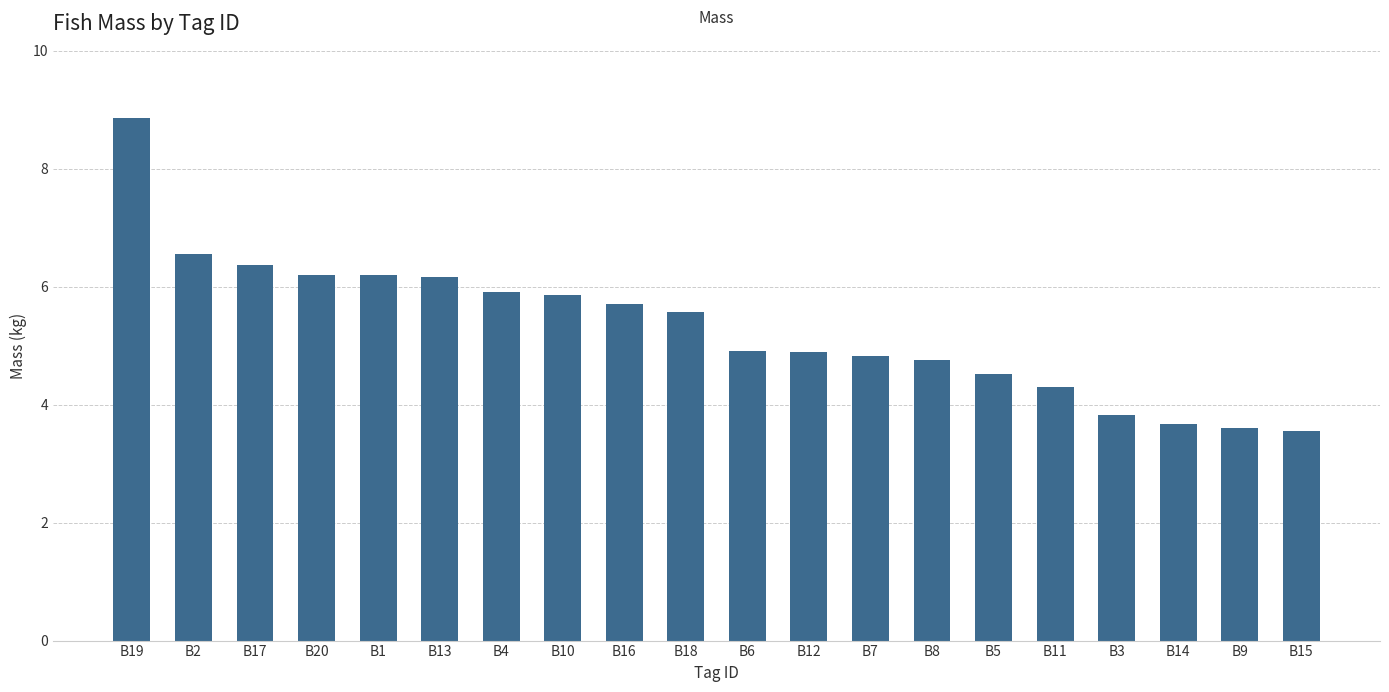

What is the approximate value at B12?

4.9